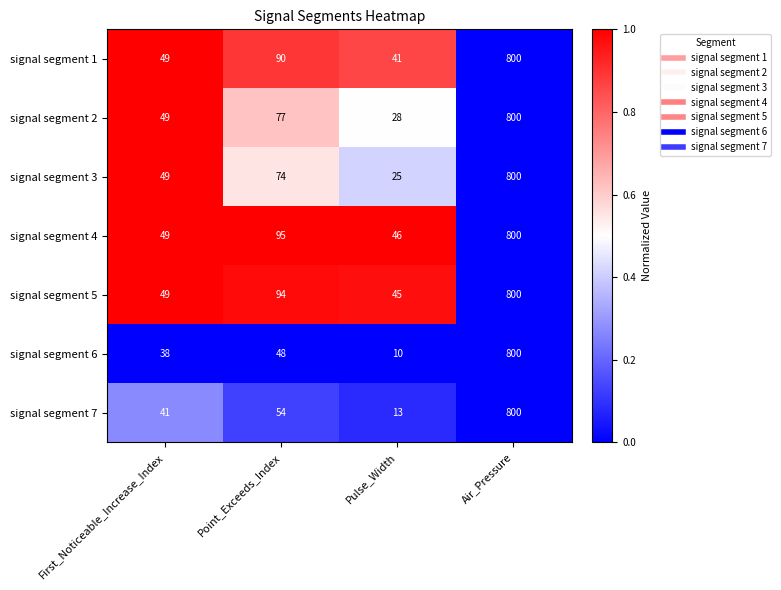

Reading left to right, extract all data points from this chart.

signal segment 1: First_Noticeable_Increase_Index=49	Point_Exceeds_Index=90	Pulse_Width=41	Air_Pressure=800
signal segment 2: First_Noticeable_Increase_Index=49	Point_Exceeds_Index=77	Pulse_Width=28	Air_Pressure=800
signal segment 3: First_Noticeable_Increase_Index=49	Point_Exceeds_Index=74	Pulse_Width=25	Air_Pressure=800
signal segment 4: First_Noticeable_Increase_Index=49	Point_Exceeds_Index=95	Pulse_Width=46	Air_Pressure=800
signal segment 5: First_Noticeable_Increase_Index=49	Point_Exceeds_Index=94	Pulse_Width=45	Air_Pressure=800
signal segment 6: First_Noticeable_Increase_Index=38	Point_Exceeds_Index=48	Pulse_Width=10	Air_Pressure=800
signal segment 7: First_Noticeable_Increase_Index=41	Point_Exceeds_Index=54	Pulse_Width=13	Air_Pressure=800